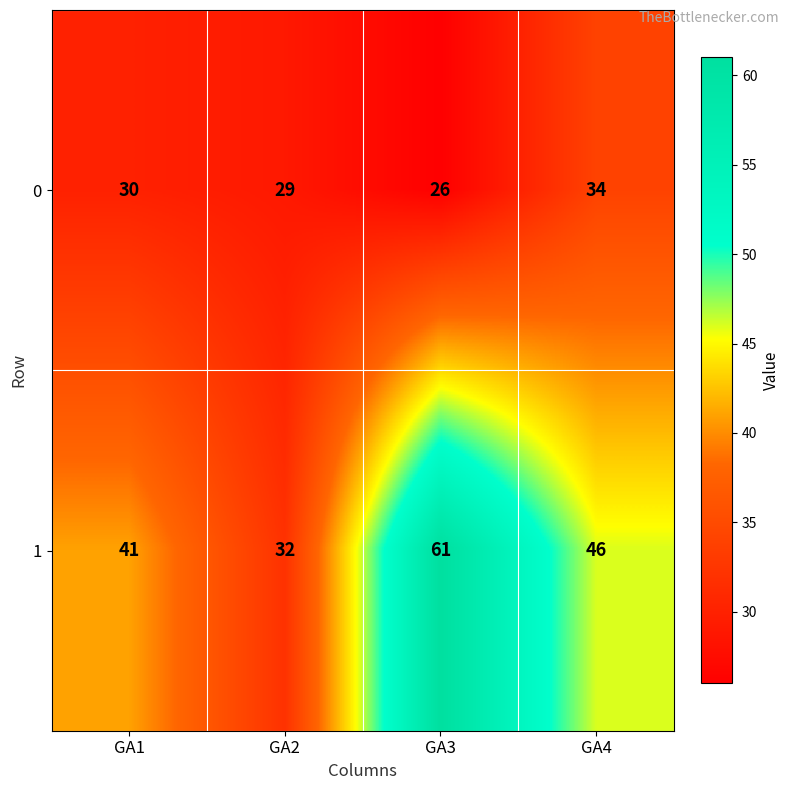

Reading right to left, what are all the values shown in this chart?

0: 34	26	29	30
1: 46	61	32	41